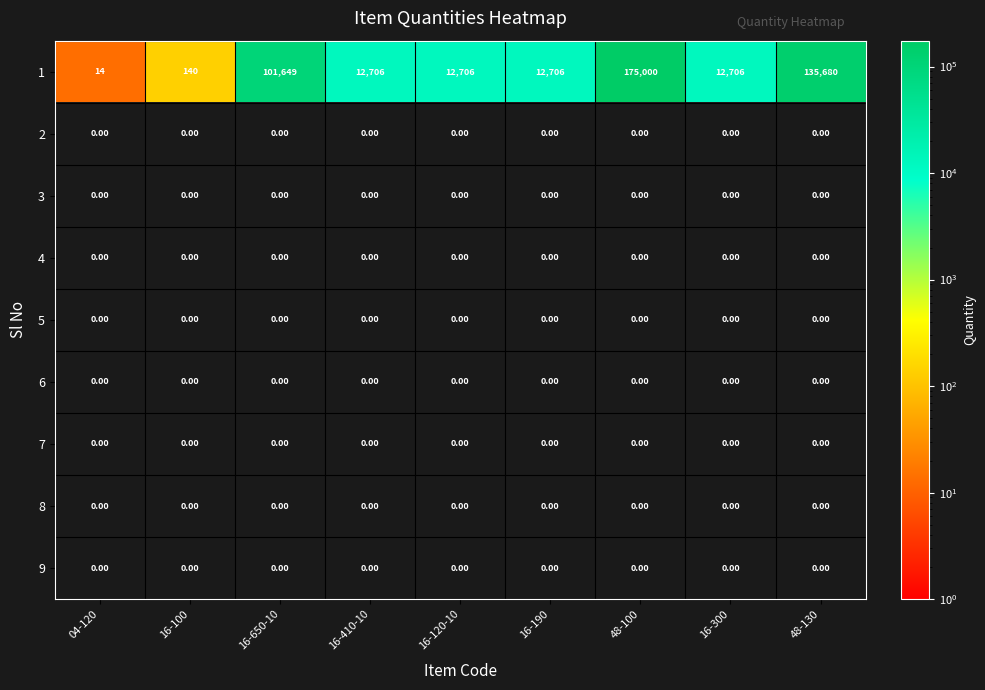

What is the spread (max minus min) of values at 16-300?

12706